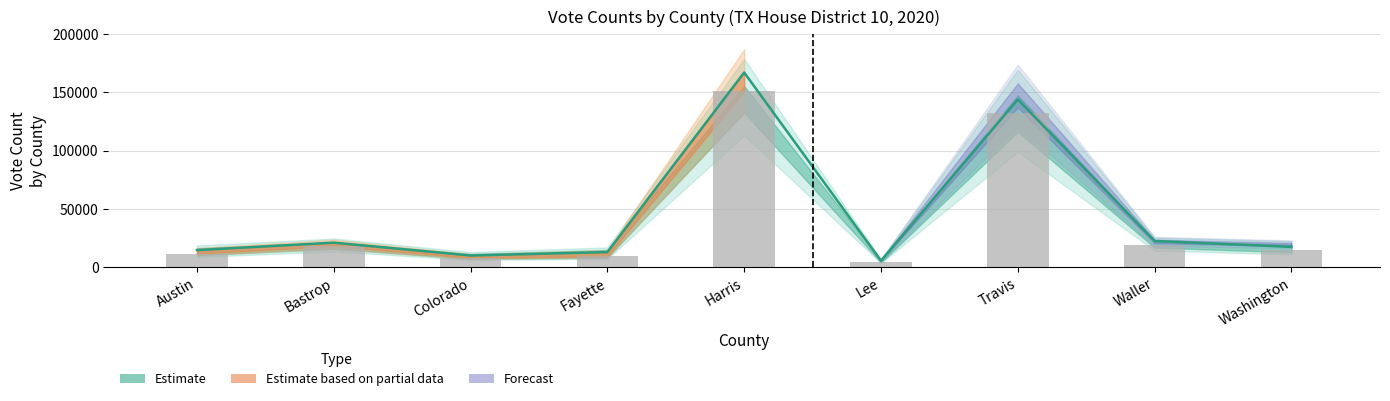

At which label is the value closest to 77656?

Travis